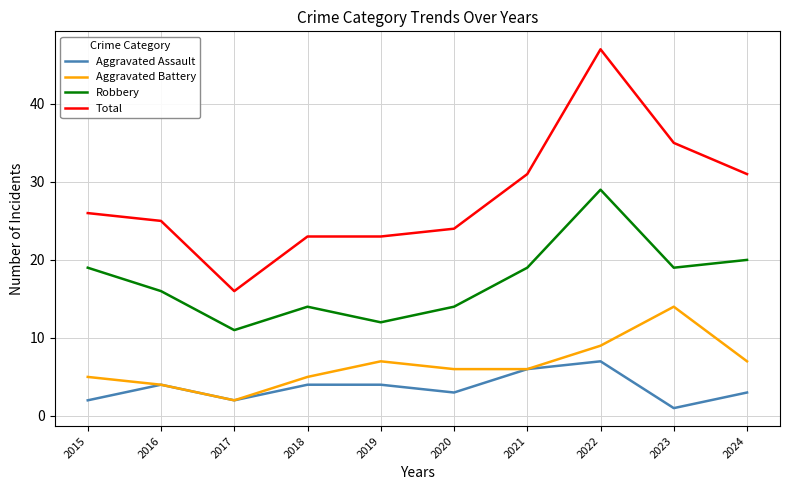

True or false: Aggravated Battery and Total cross at least once.

False